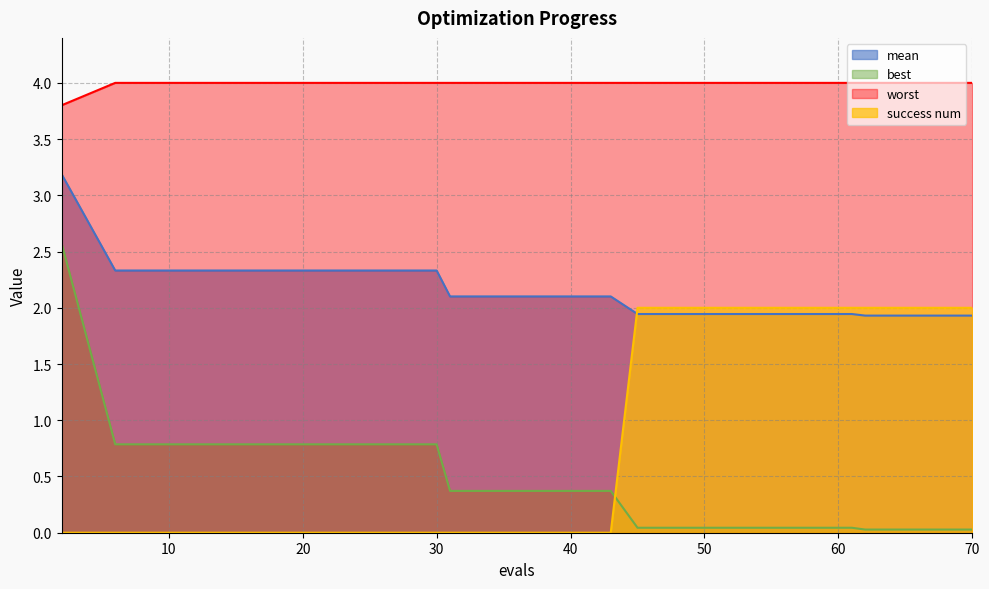

How many data points does each series have?

20